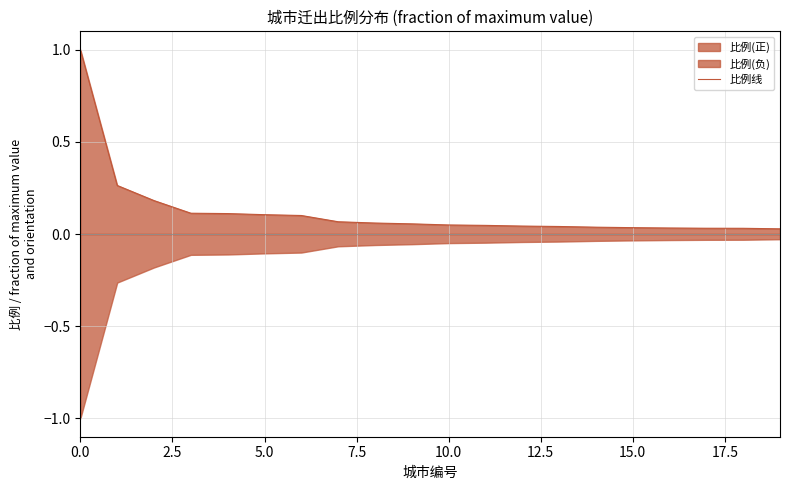

Reading left to right, what are all the values shown in this chart?

1.0	0.3	0.2	0.1	0.1	0.1	0.1	0.1	0.1	0.1	0.0	0.0	0.0	0.0	0.0	0.0	0.0	0.0	0.0	0.0